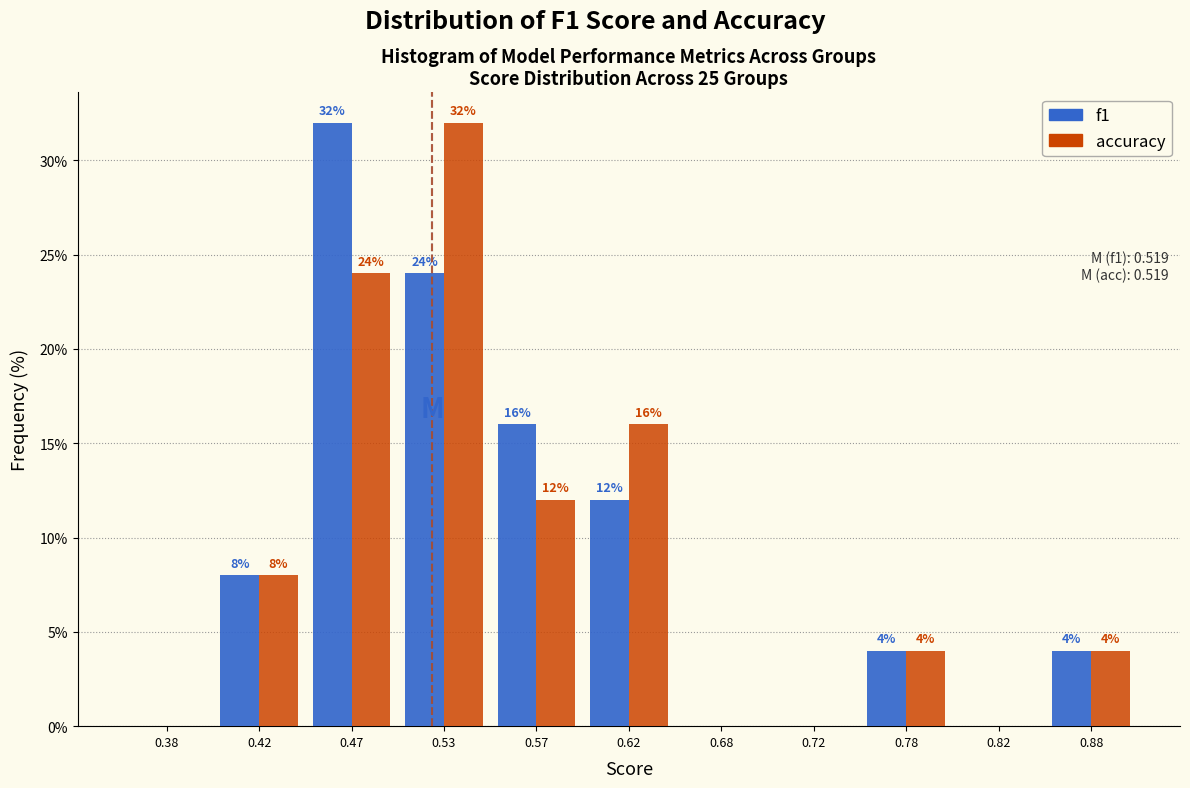

In the accuracy series, which range on the x-axis has the tallest bar?

0.50 to 0.55